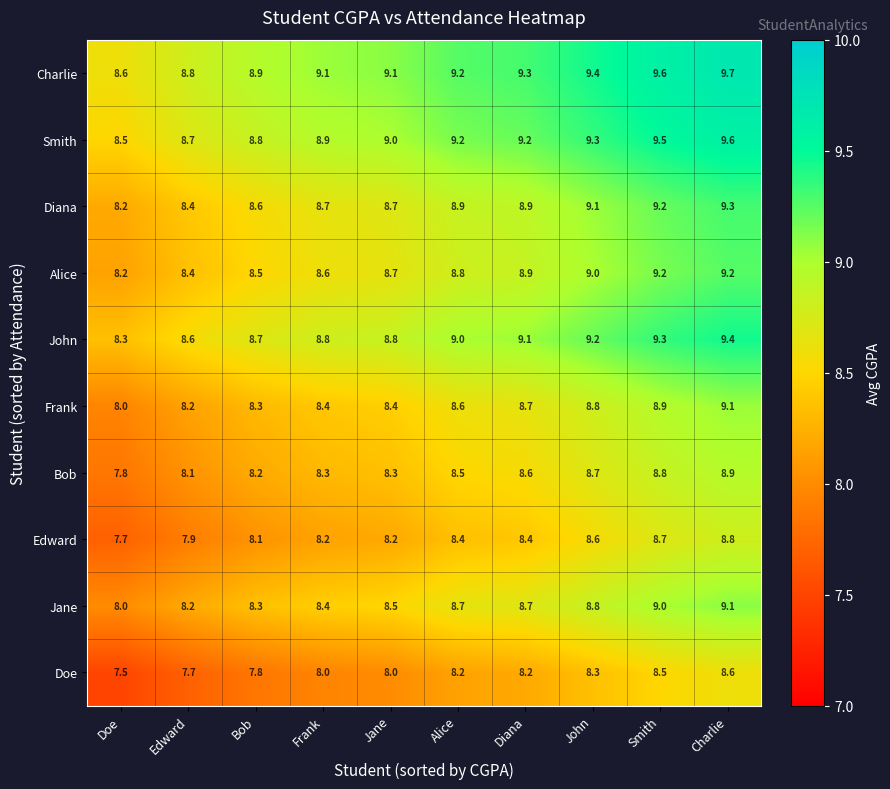

Where is Alice nearest to the value 8?

Doe